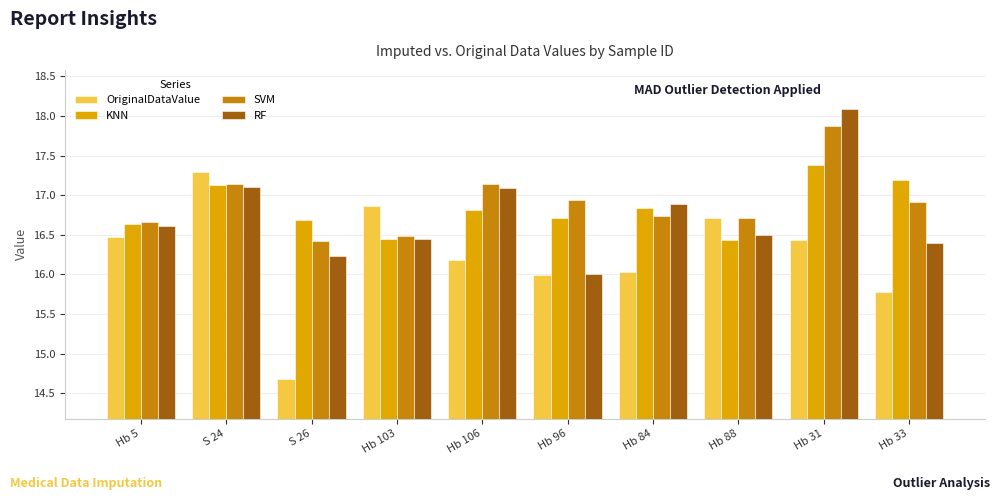

The value of RF at Hb 106 is 17.1. True or false?

True